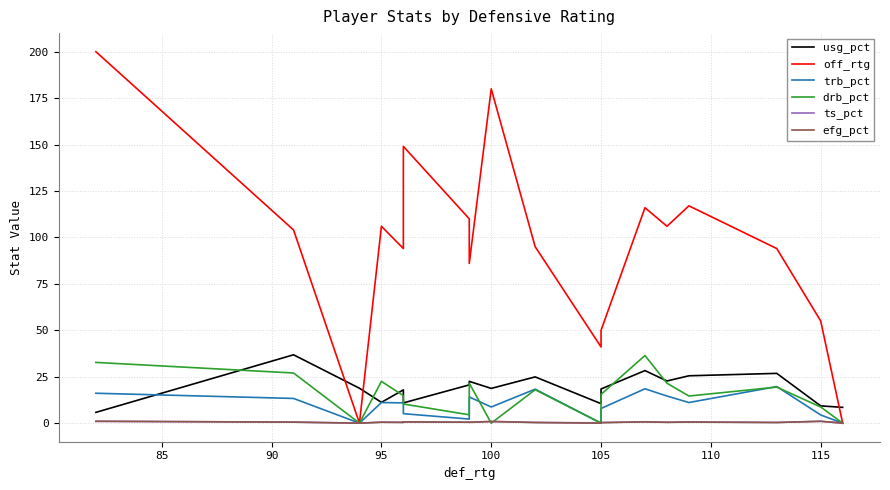

How many times do drb_pct and usg_pct cross each other?

5